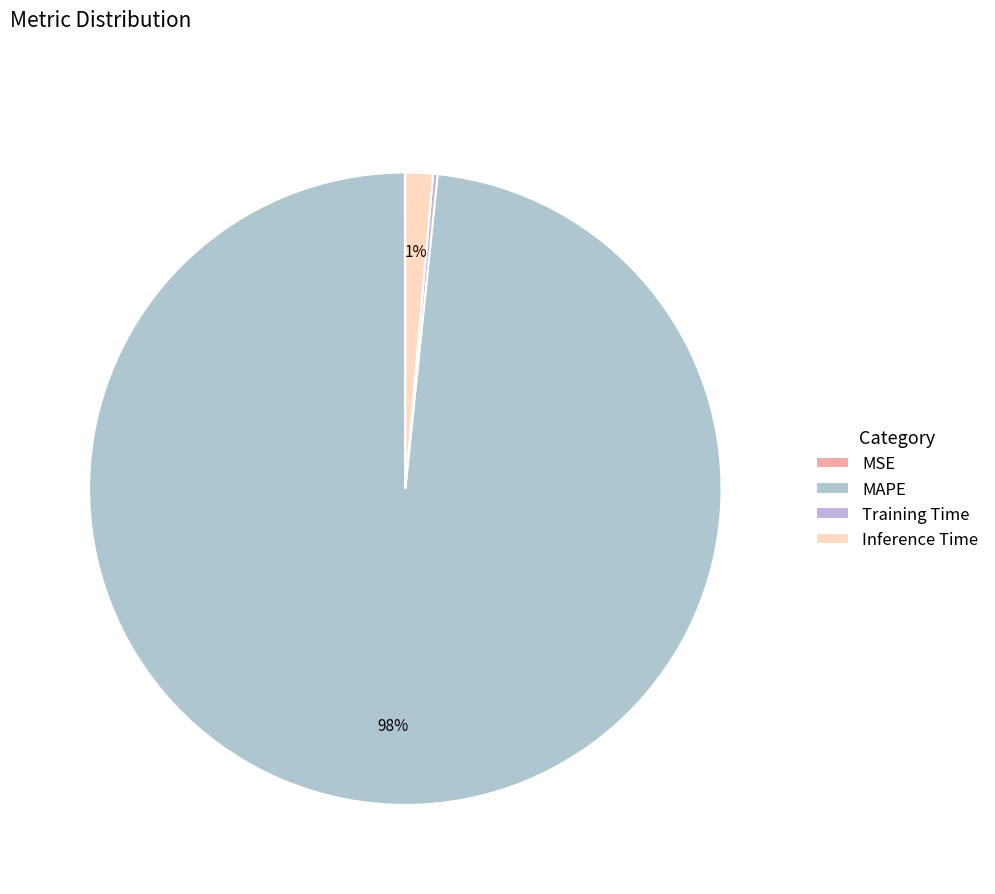

To the nearest percent, what is the difference between the largest and smallest slice percentages?

98%